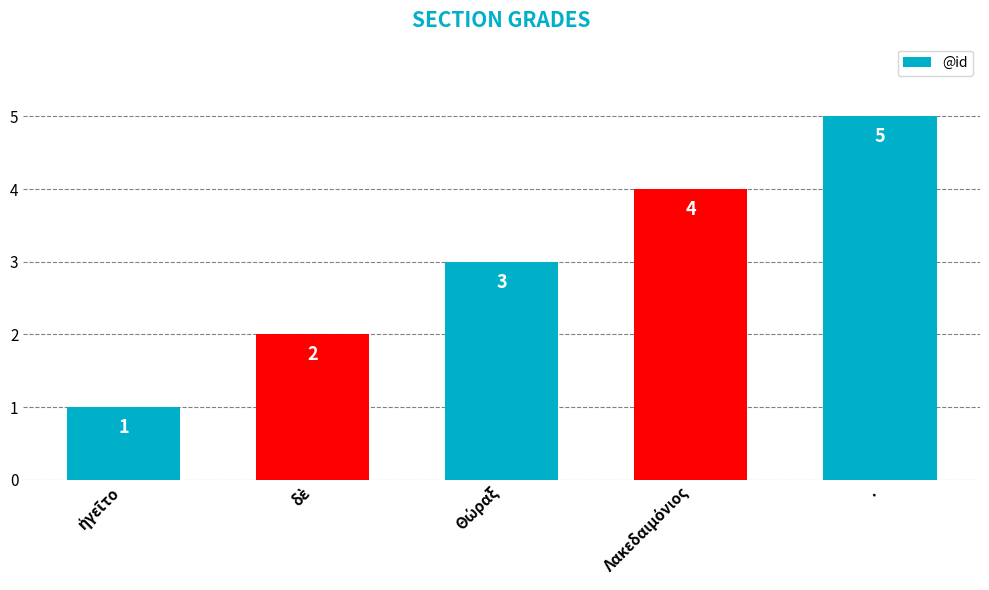

What is the value of the 2nd bar from the left?

2